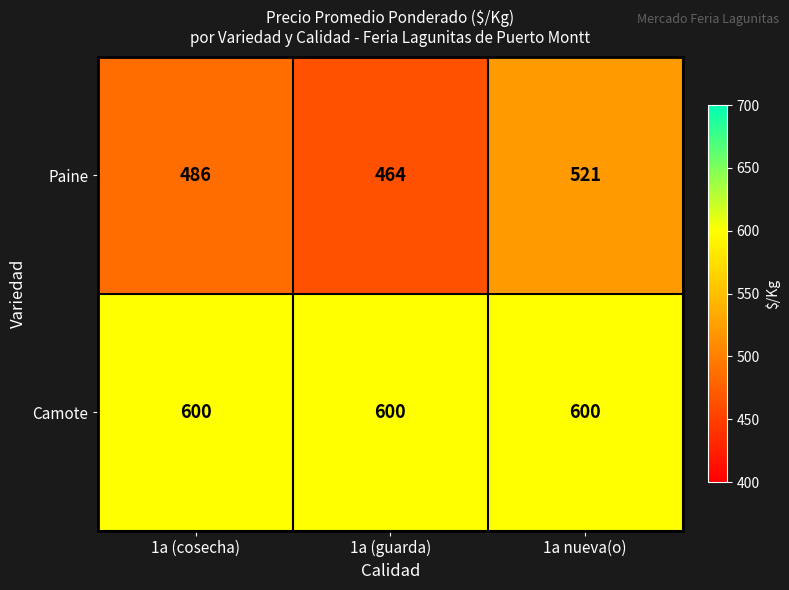

Between 1a (guarda) and 1a nueva(o), which series saw the biggest shift?

Paine